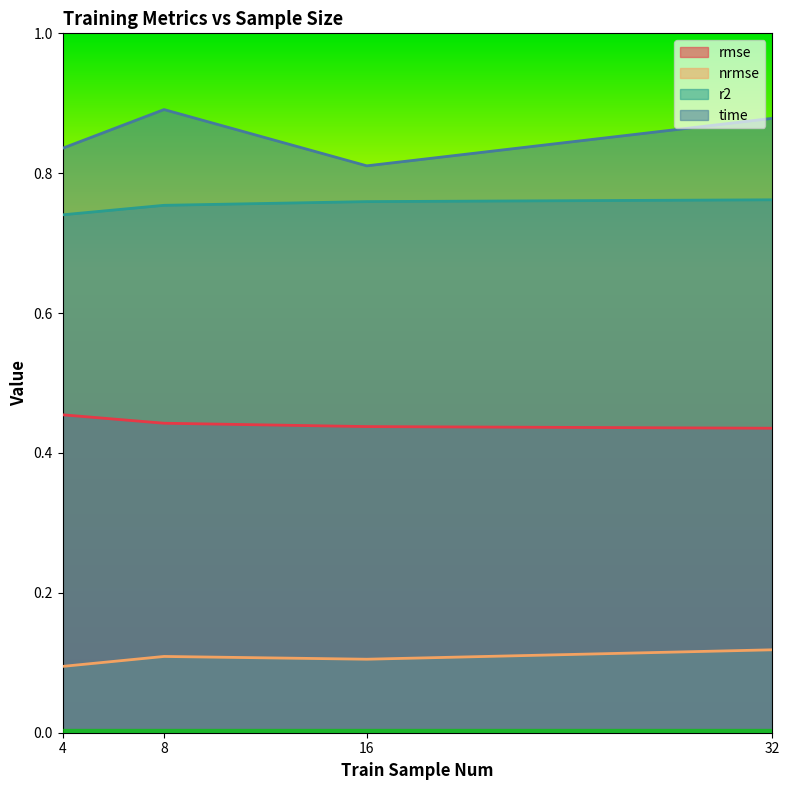

Is it true that r2 equals 0.7 at 4?

True